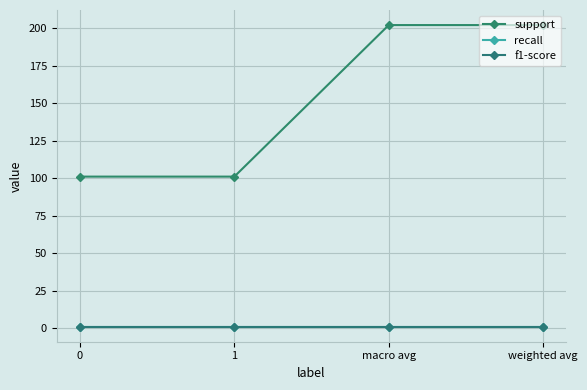

At which category is the sum across all series the highest?

macro avg